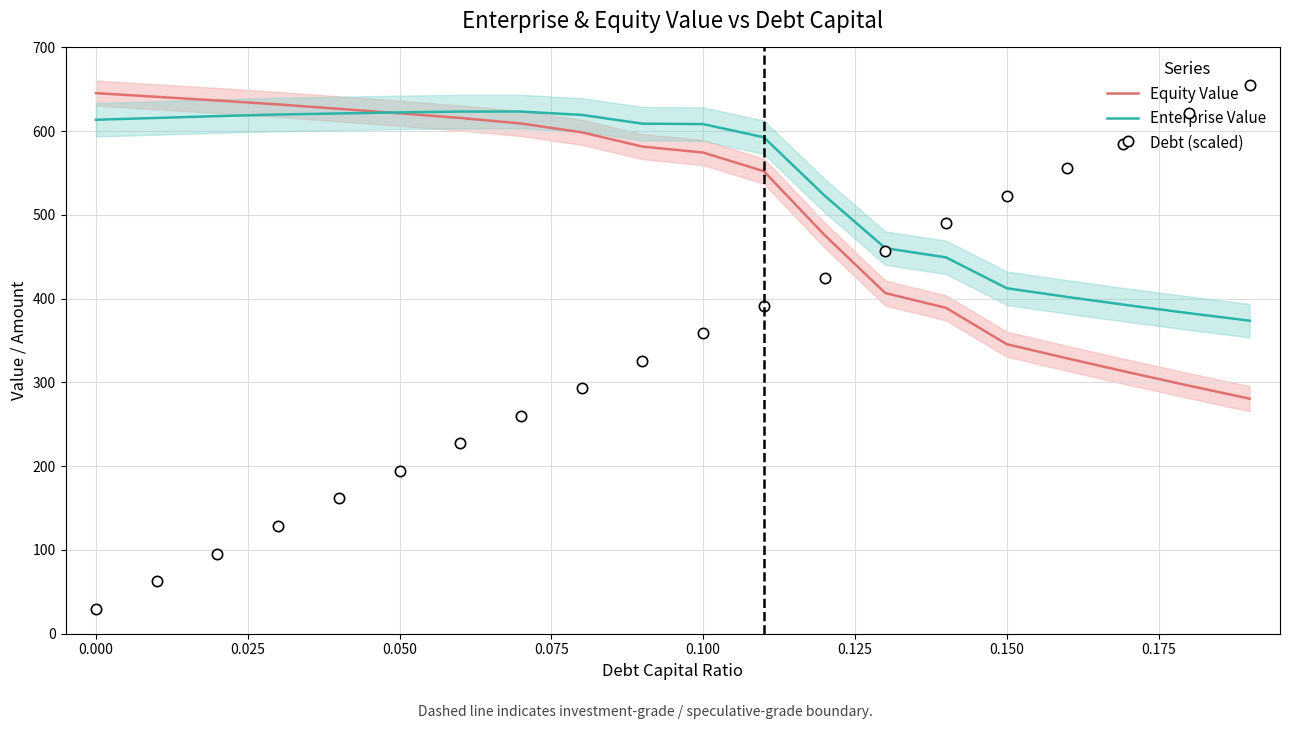

What is the total value across all series at 0.100?

1541.8